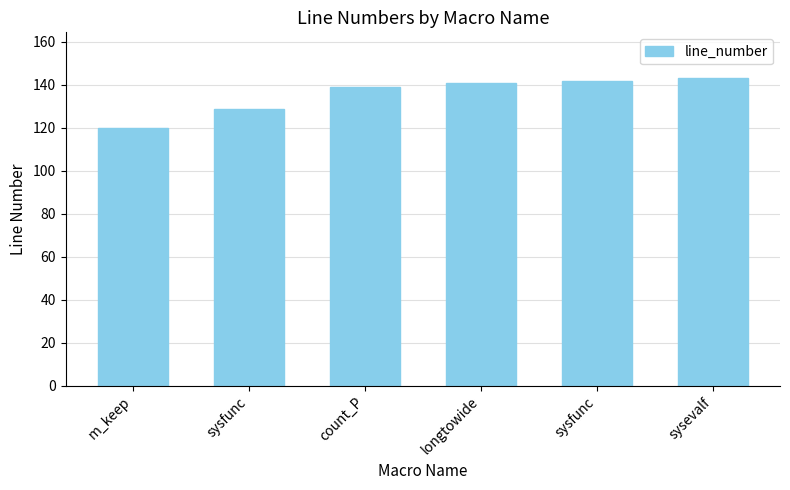

Are the bars horizontal?

No